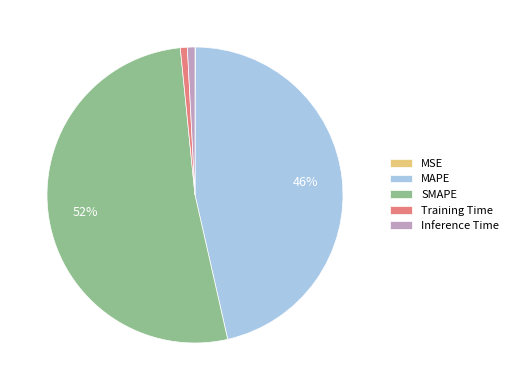

Is there any slice that represents more than half of the pie?

Yes